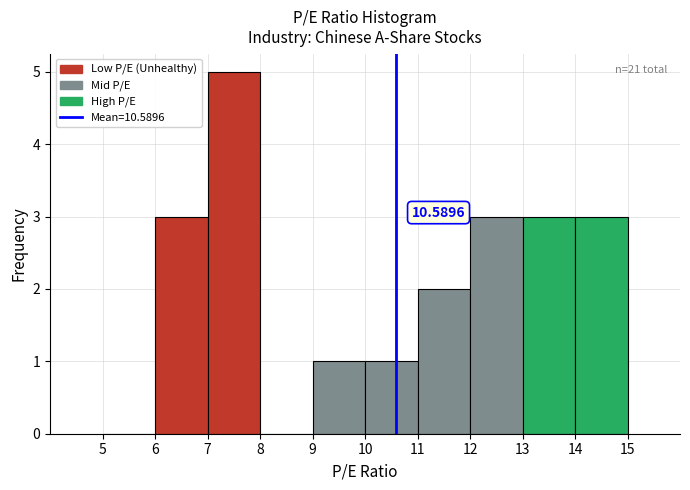

Which range on the x-axis has the tallest bar?

7 to 8